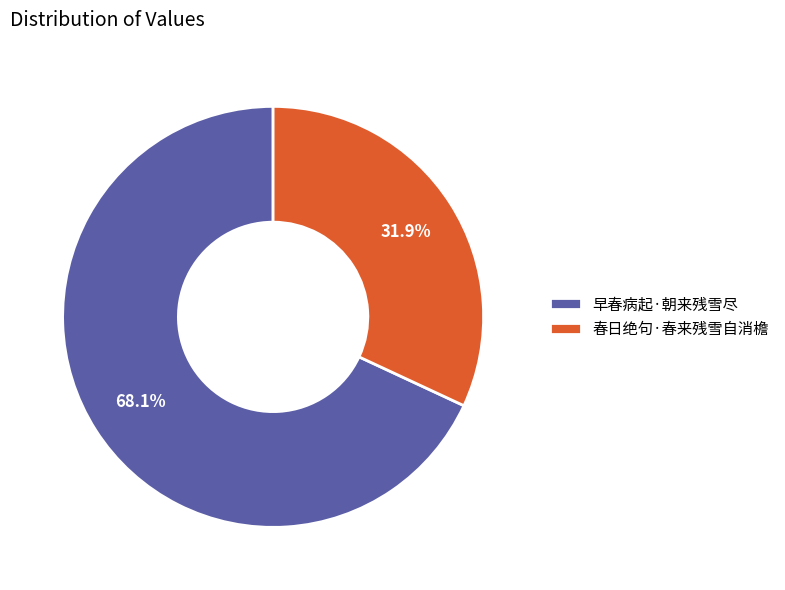

To the nearest percent, what is the difference between the 春日绝句·春来残雪自消檐 and 早春病起·朝来残雪尽 slice percentages?

36%